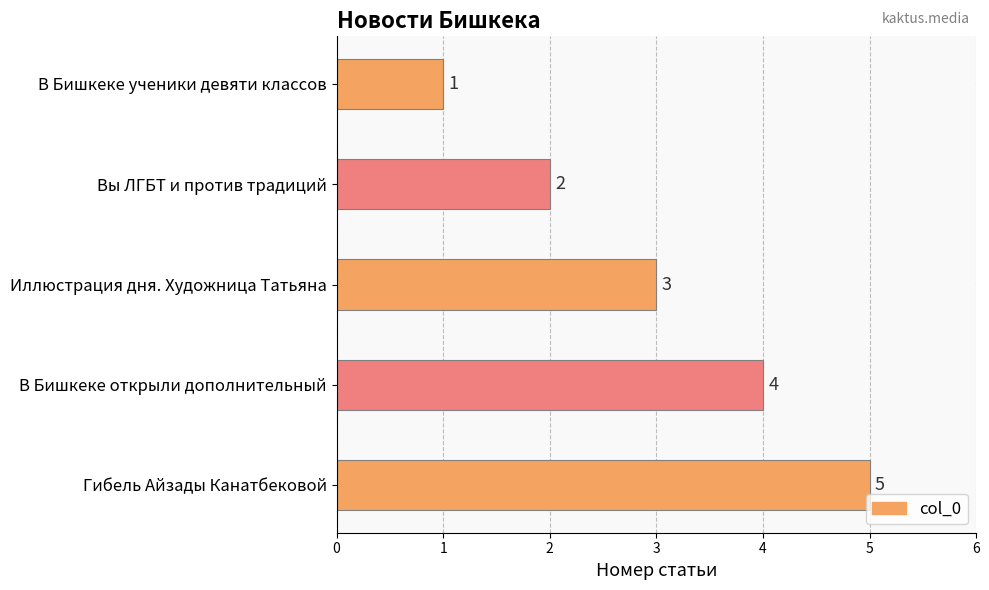

Does the chart contain any negative values?

No